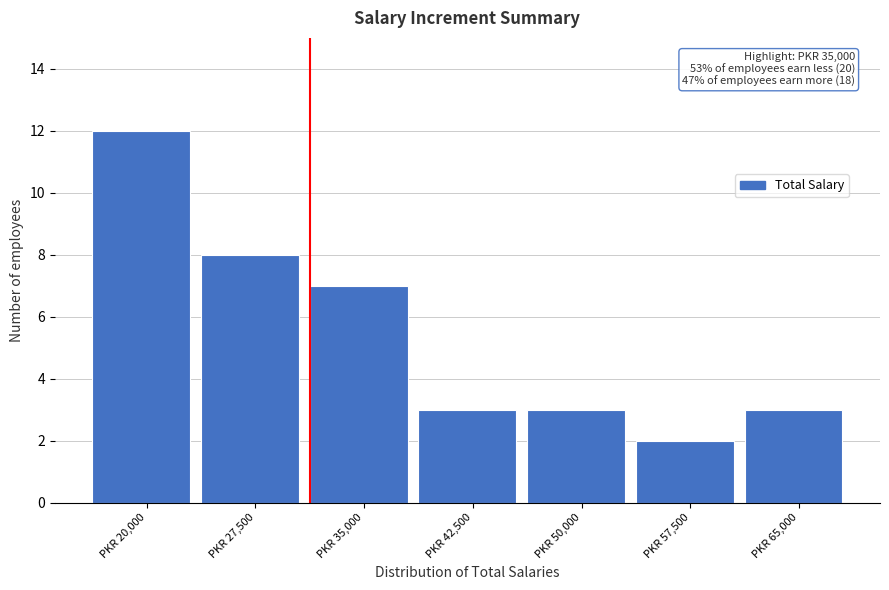

Reading left to right, transcribe all the data shown in this chart.

12	8	7	3	3	2	3